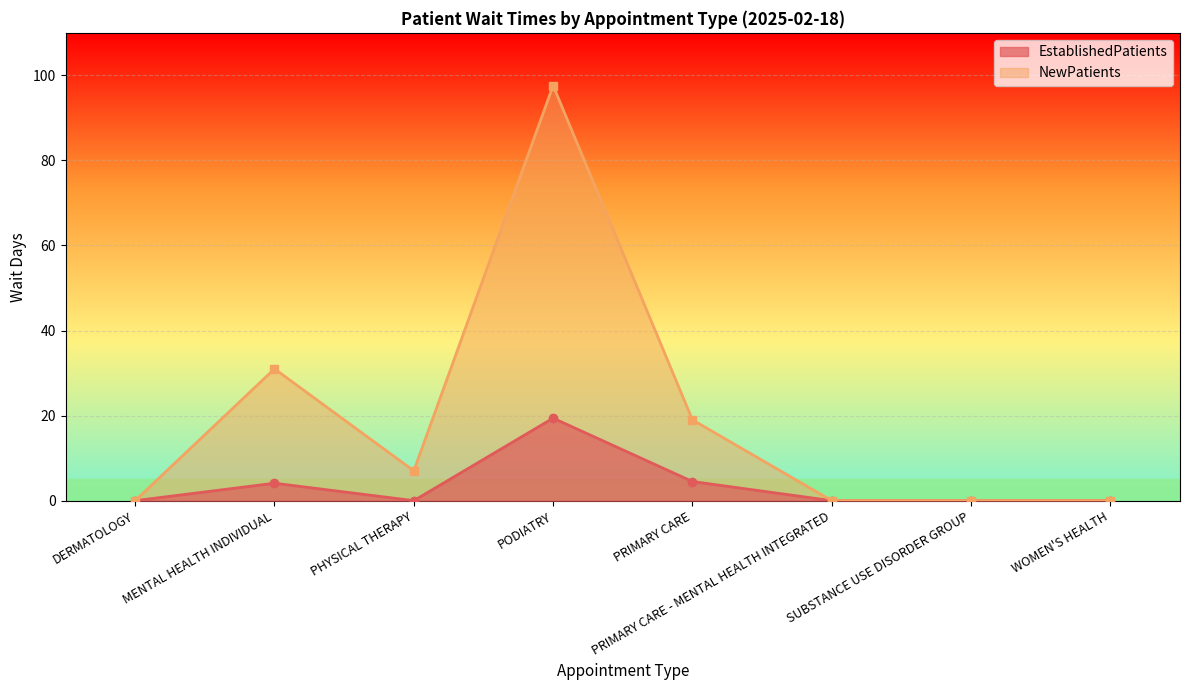

Reading left to right, extract all data points from this chart.

EstablishedPatients: DERMATOLOGY=0.0	MENTAL HEALTH INDIVIDUAL=4.1	PHYSICAL THERAPY=0.0	PODIATRY=19.4	PRIMARY CARE=4.5	PRIMARY CARE - MENTAL HEALTH INTEGRATED=0.0	SUBSTANCE USE DISORDER GROUP=0.0	WOMEN'S HEALTH=0.0
NewPatients: DERMATOLOGY=0.0	MENTAL HEALTH INDIVIDUAL=31.0	PHYSICAL THERAPY=7.0	PODIATRY=97.6	PRIMARY CARE=19.0	PRIMARY CARE - MENTAL HEALTH INTEGRATED=0.0	SUBSTANCE USE DISORDER GROUP=0.0	WOMEN'S HEALTH=0.0